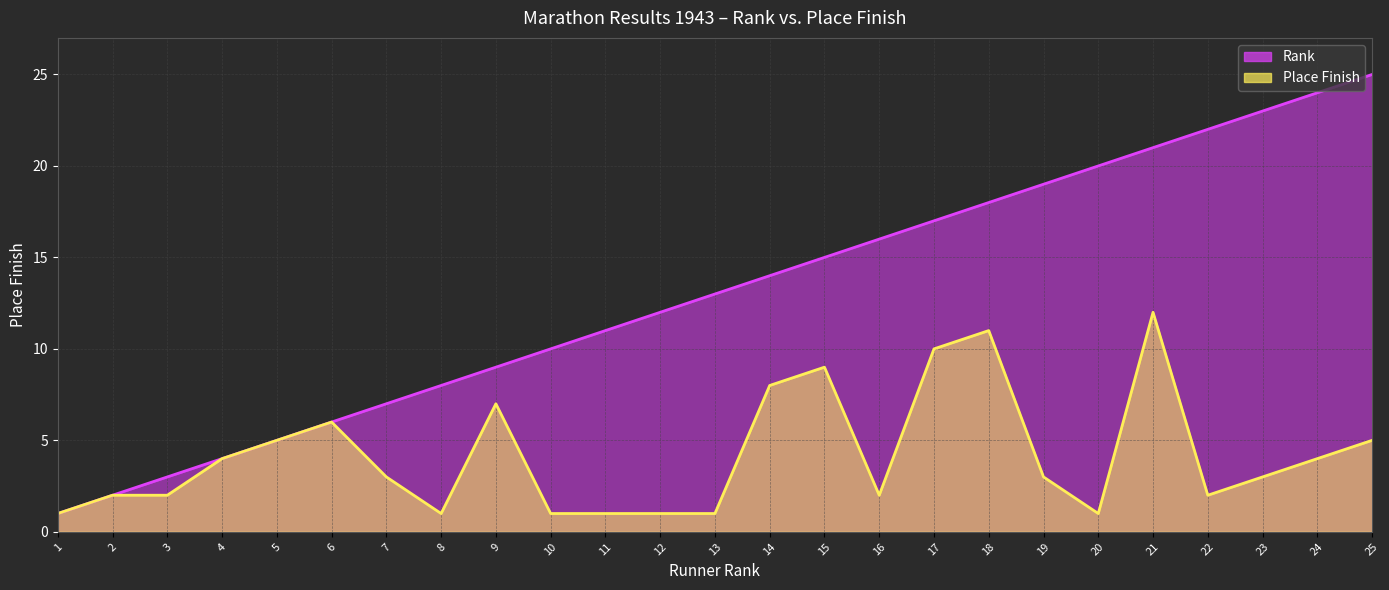

Reading left to right, transcribe all the data shown in this chart.

Rank: 1=1	2=2	3=3	4=4	5=5	6=6	7=7	8=8	9=9	10=10	11=11	12=12	13=13	14=14	15=15	16=16	17=17	18=18	19=19	20=20	21=21	22=22	23=23	24=24	25=25
Place: 1=1	2=2	3=2	4=4	5=5	6=6	7=3	8=1	9=7	10=1	11=1	12=1	13=1	14=8	15=9	16=2	17=10	18=11	19=3	20=1	21=12	22=2	23=3	24=4	25=5